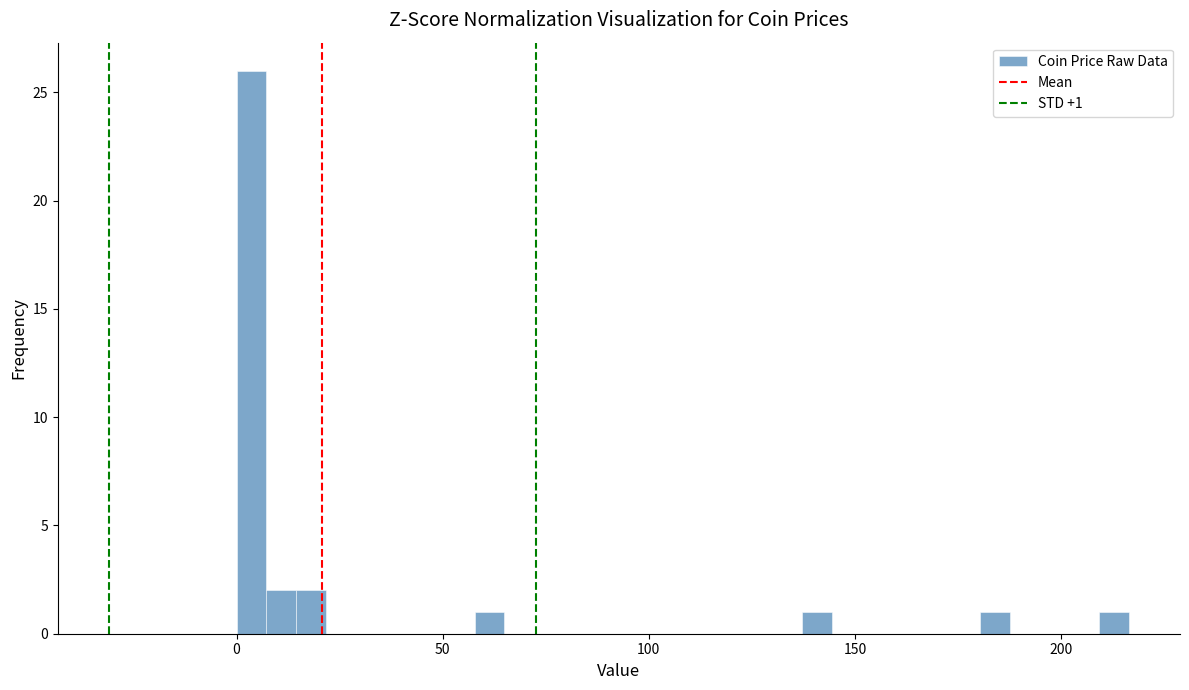

Around what value on the x-axis is the tallest bar? Give the approximate position of its centre, as read against the axis.

5